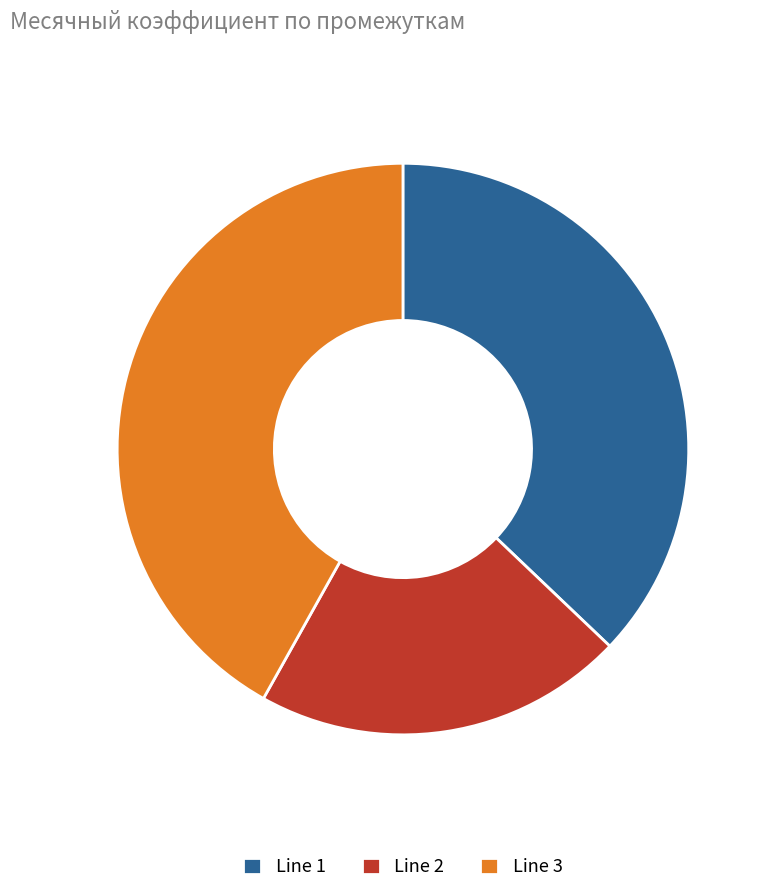

Is it true that Line 3 is 42% of the pie?

True